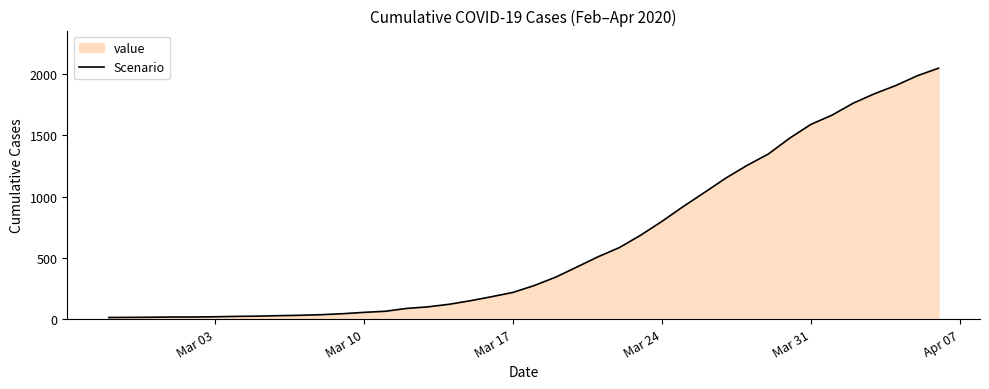

What is the difference between the maximum and minimum values?

2036